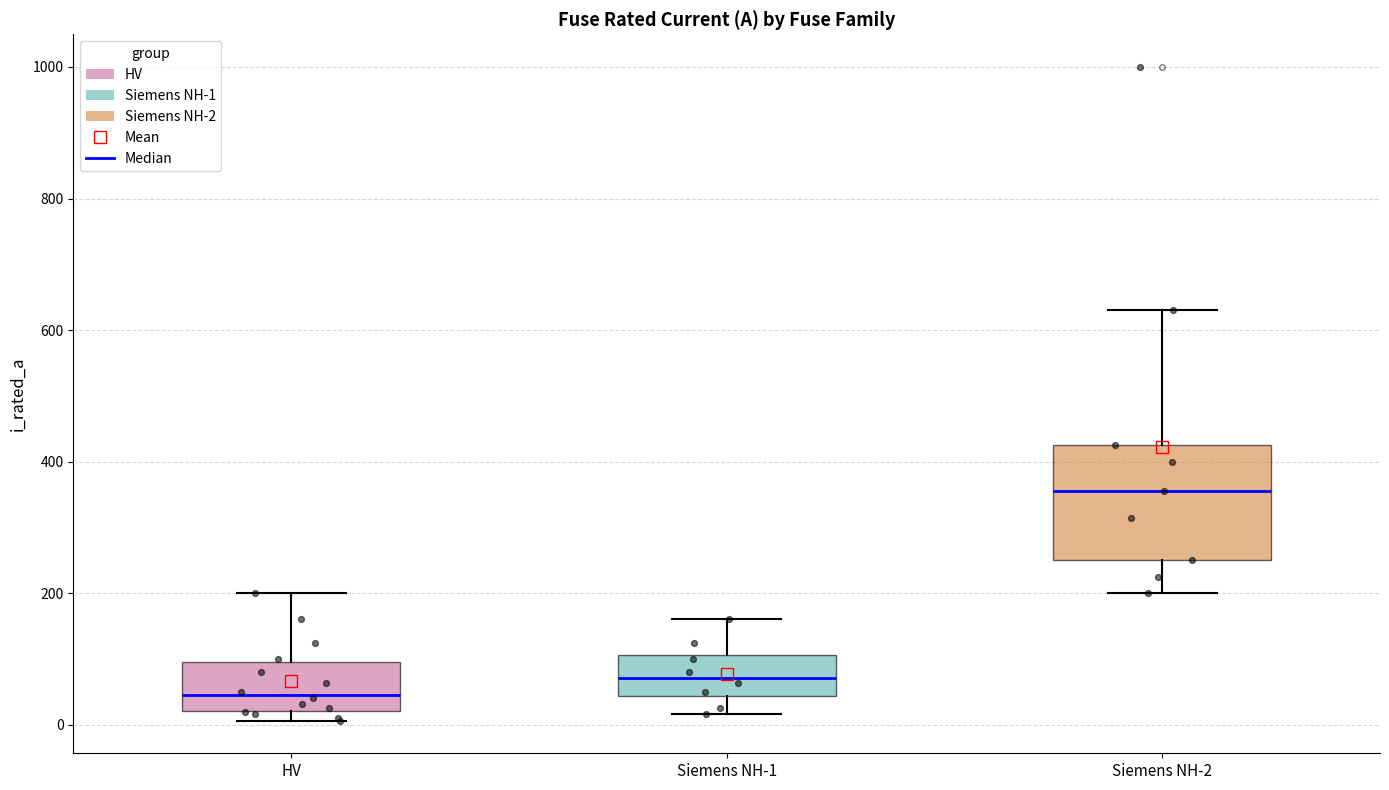

Reading left to right, transcribe this box plot: for each box, give where its median line is, the range the box spans, and where its two whiskers end, as read against the y-axis. The values are not printed on the chart, so give them approximately, as read against the axis.

HV: median 40, box 20 to 100, whiskers 0 to 200
Siemens NH-1: median 80, box 40 to 100, whiskers 20 to 160
Siemens NH-2: median 360, box 260 to 420, whiskers 200 to 640